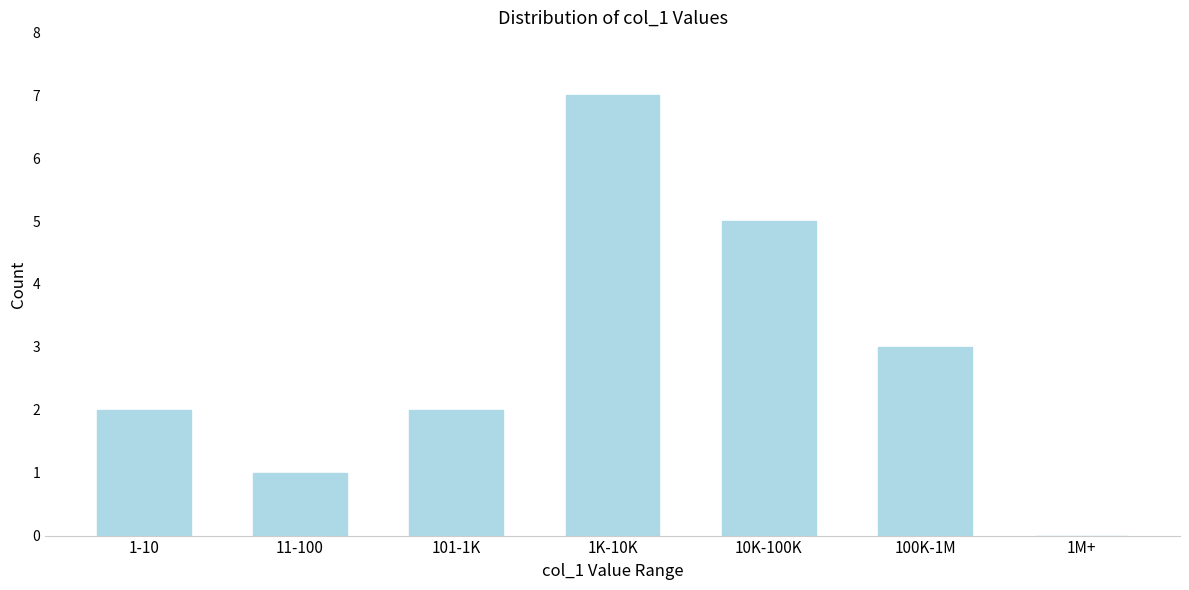

Reading left to right, what are all the values shown in this chart?

1-10=2	11-100=1	101-1K=2	1K-10K=7	10K-100K=5	100K-1M=3	1M+=0